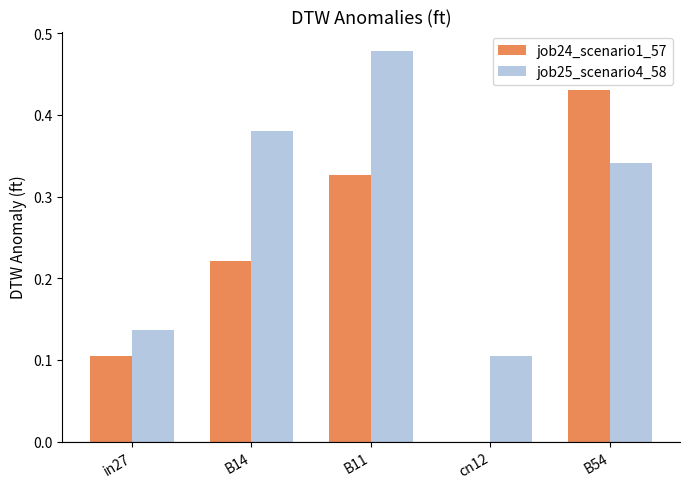

What is the total value across all series at B14?

0.6